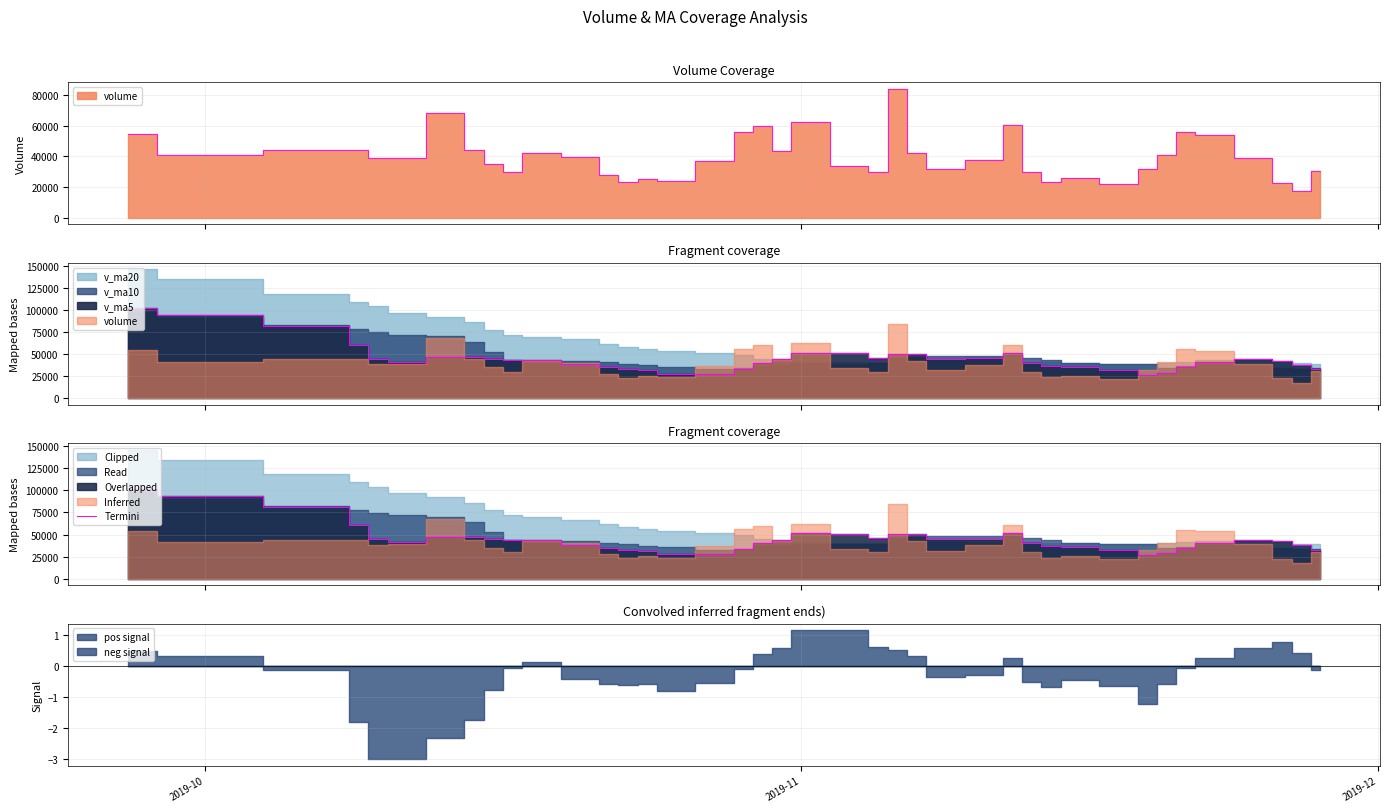

How many data points does each series have?

40